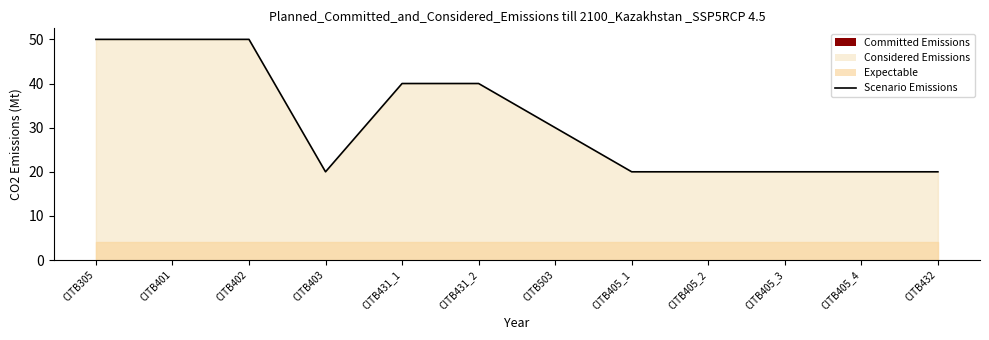

Does the chart have visible grid lines?

No